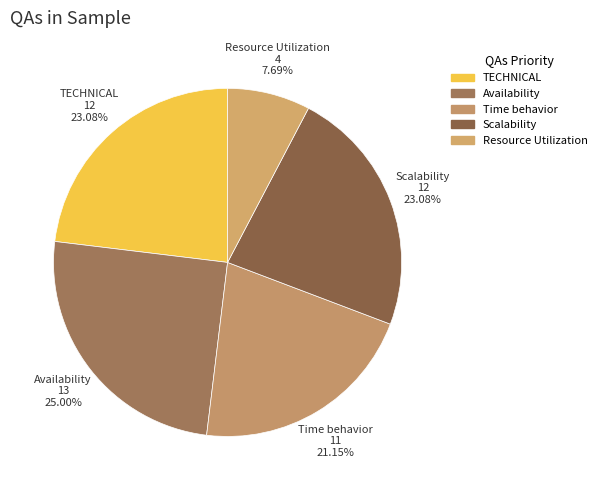

Is the sum of Resource Utilization and Time behavior greater than half?

No